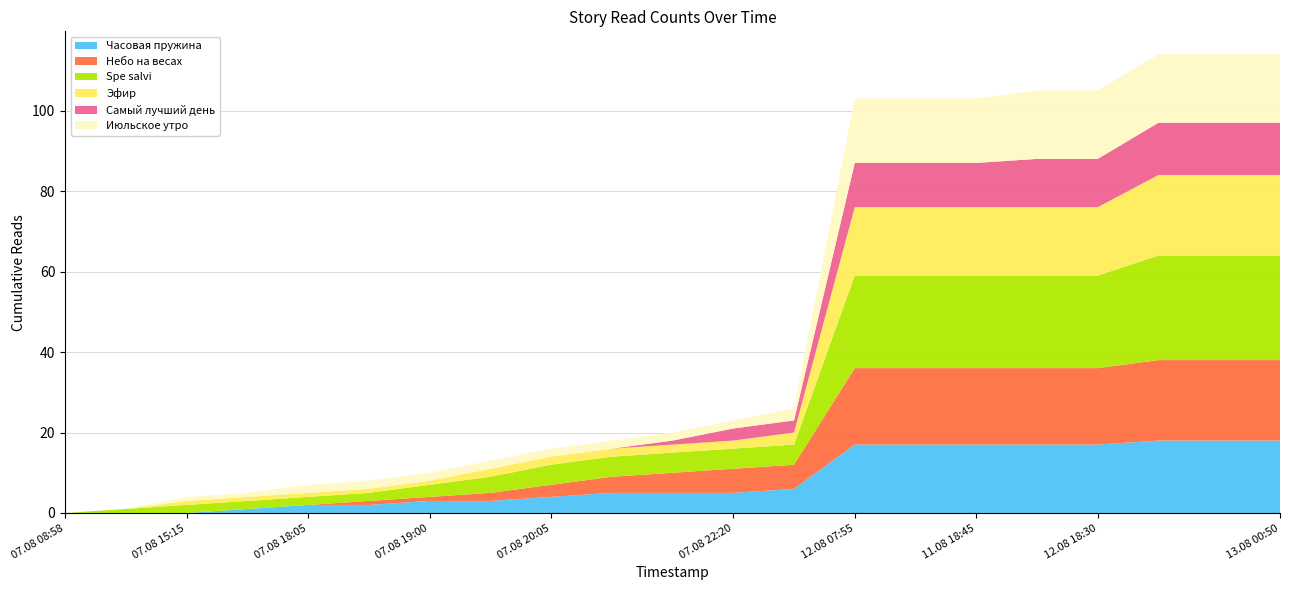

Reading left to right, what are all the values shown in this chart?

Часовая пружина: 0	0	0	1	2	2	3	3	4	5	5	5	6	17	17	17	17	17	18	18	18
Небо на весах: 0	0	0	0	0	1	1	2	3	4	5	6	6	19	19	19	19	19	20	20	20
Spe salvi: 0	1	2	2	2	2	3	4	5	5	5	5	5	23	23	23	23	23	26	26	26
Эфир: 0	0	1	1	1	1	1	2	2	2	2	2	3	17	17	17	17	17	20	20	20
Самый лучший день: 0	0	0	0	0	0	0	0	0	0	1	3	3	11	11	11	12	12	13	13	13
Июльское утро: 0	0	1	1	2	2	2	2	2	2	2	2	3	16	16	16	17	17	17	17	17